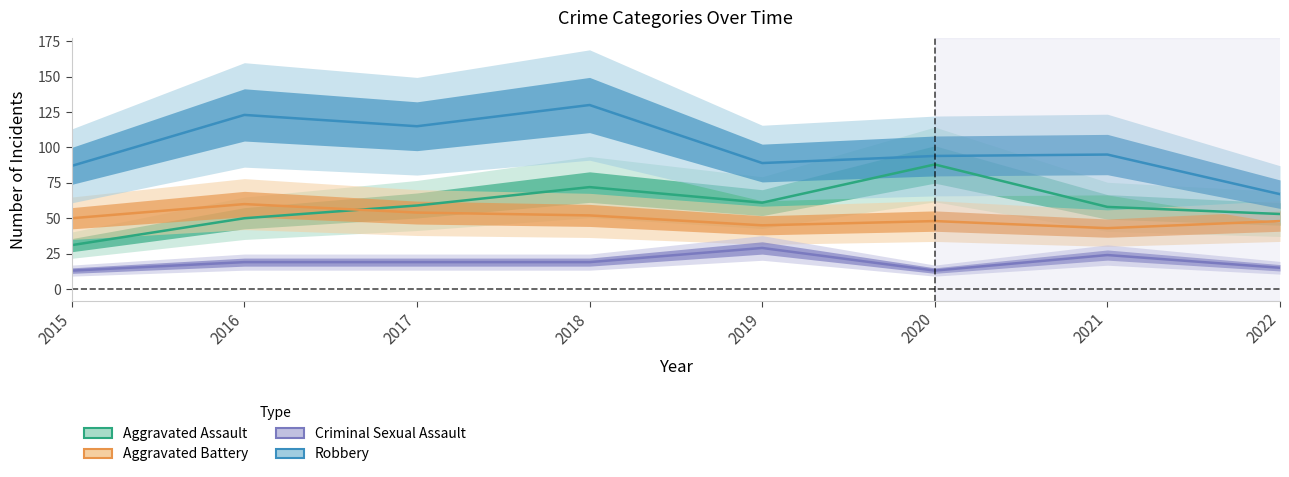

List the labels in order of Criminal Sexual Assault value, largest first.

2019, 2021, 2016, 2017, 2018, 2022, 2015, 2020